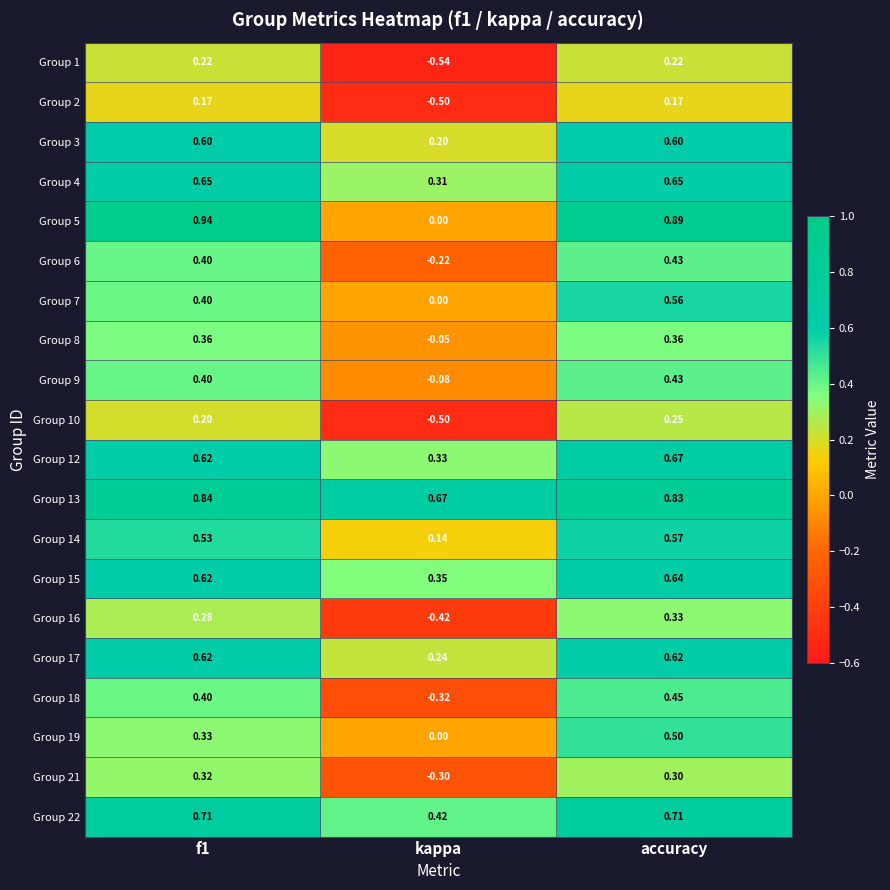

Where is Group 13 nearest to the value 0?

kappa